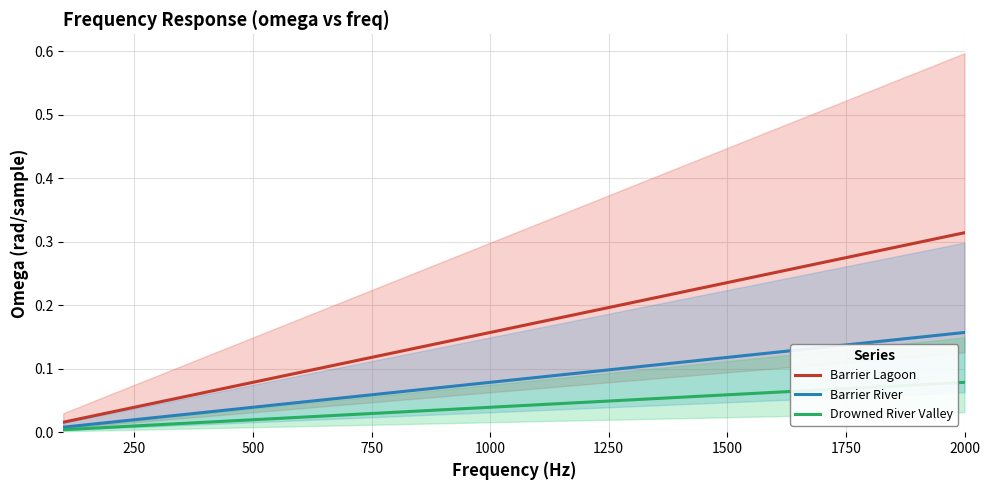

Does the chart display data point markers on the line(s)?

No